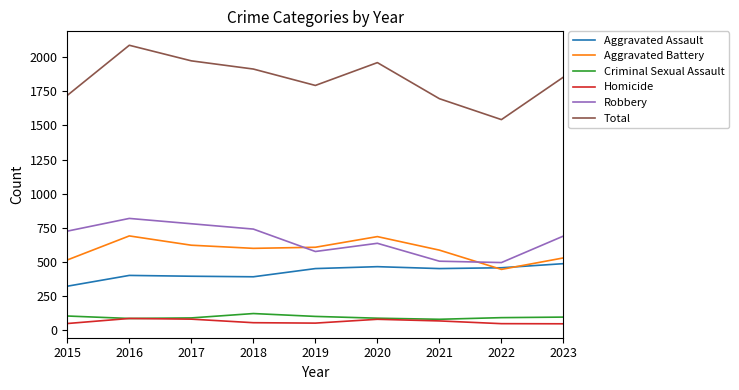

What are all the series names shown in the legend?

Aggravated Assault, Aggravated Battery, Criminal Sexual Assault, Homicide, Robbery, Total